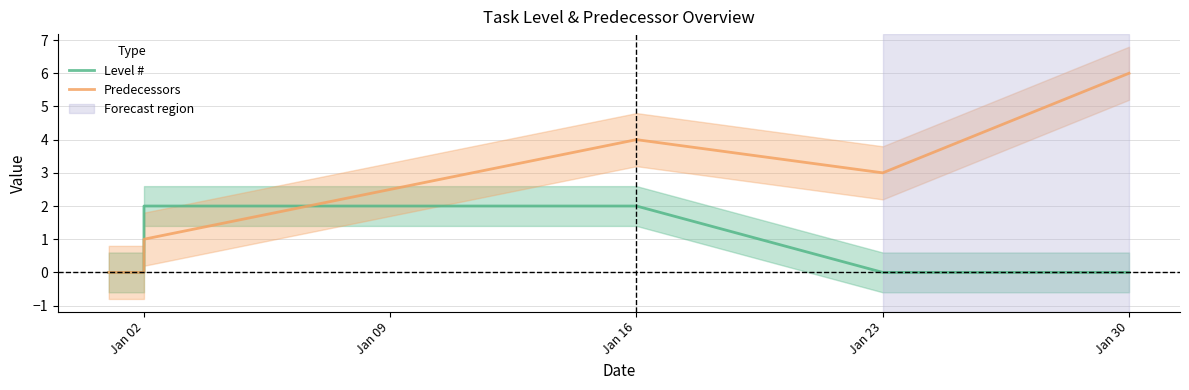

How many lines are shown in the chart?

2